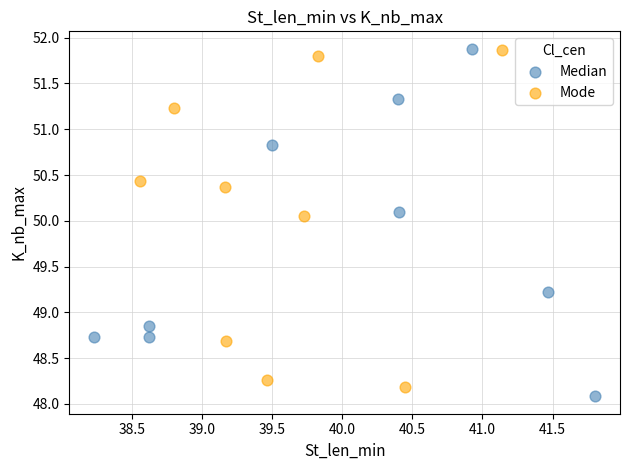

What are all the series names shown in the legend?

Median, Mode